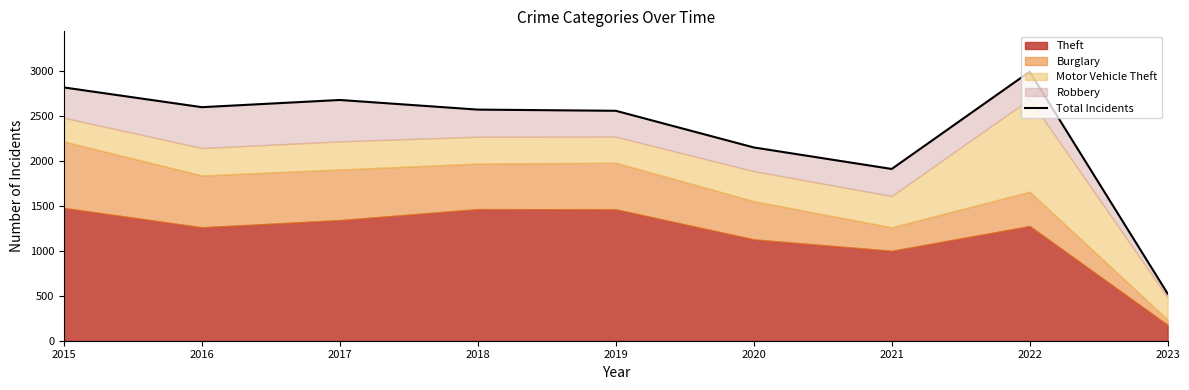

At which category does the chart reach its minimum across all series?

2023